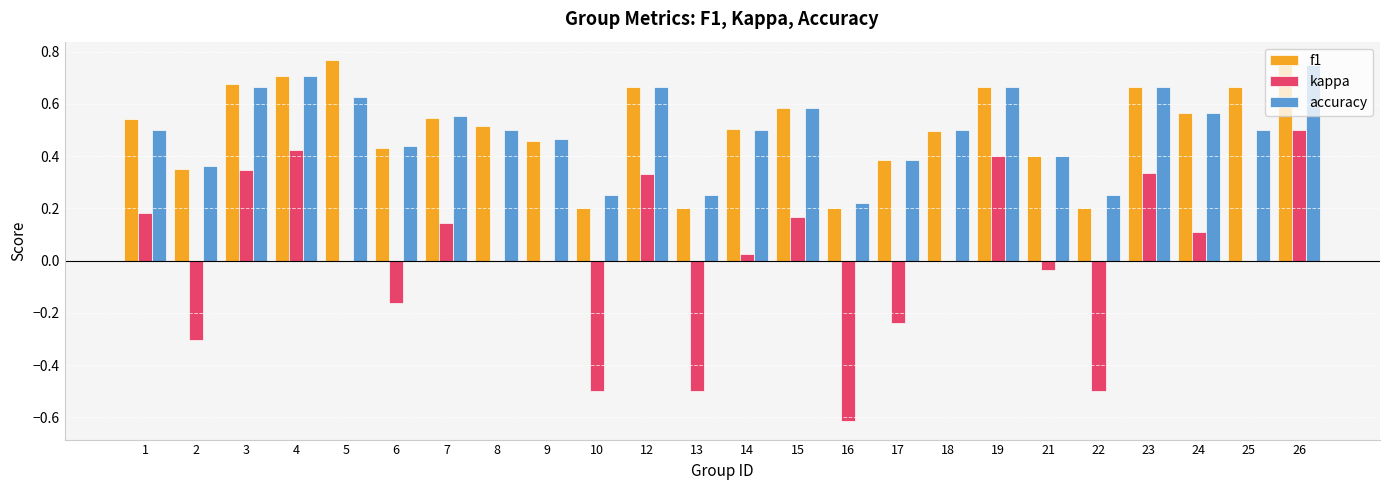

Is the value of f1 at 13 greater than the value of accuracy at 2?

No